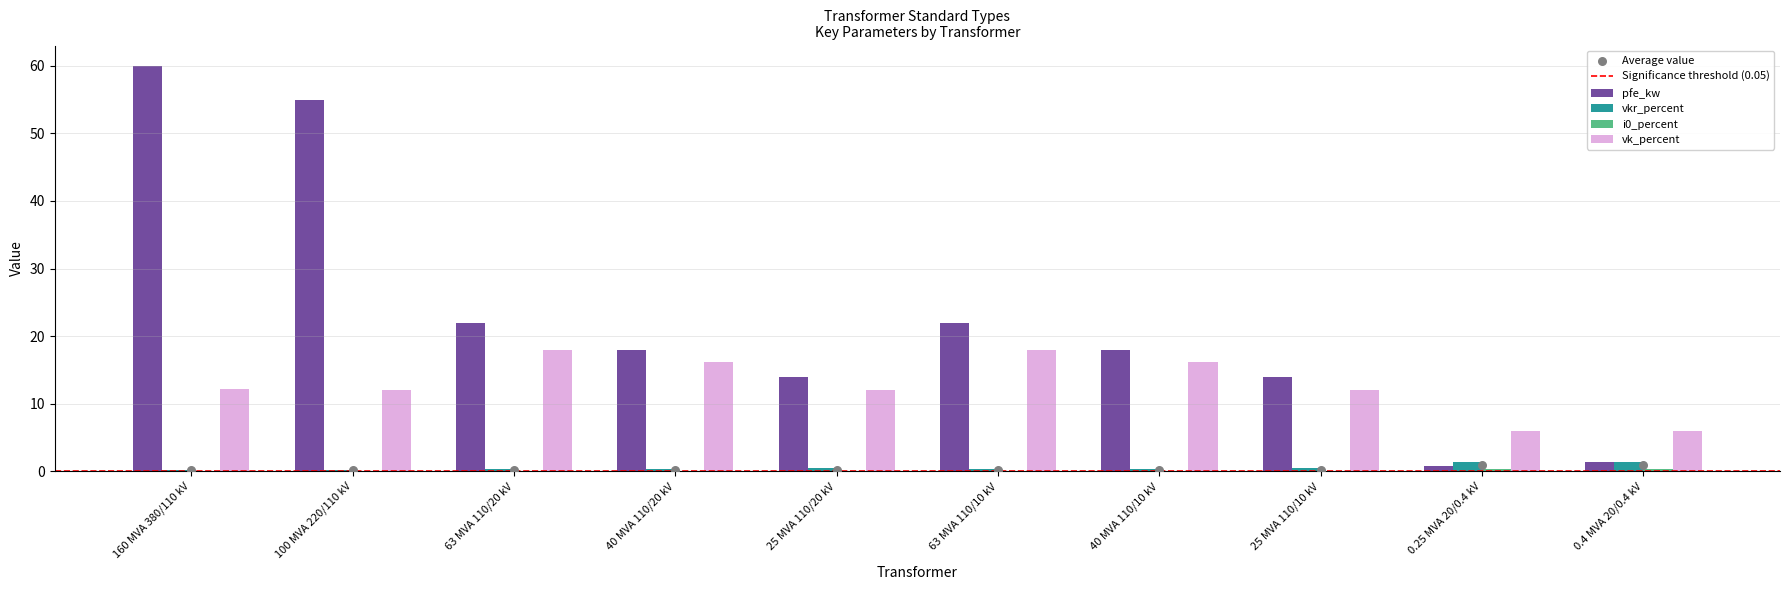

What are all the series names shown in the legend?

pfe_kw, vkr_percent, i0_percent, vk_percent